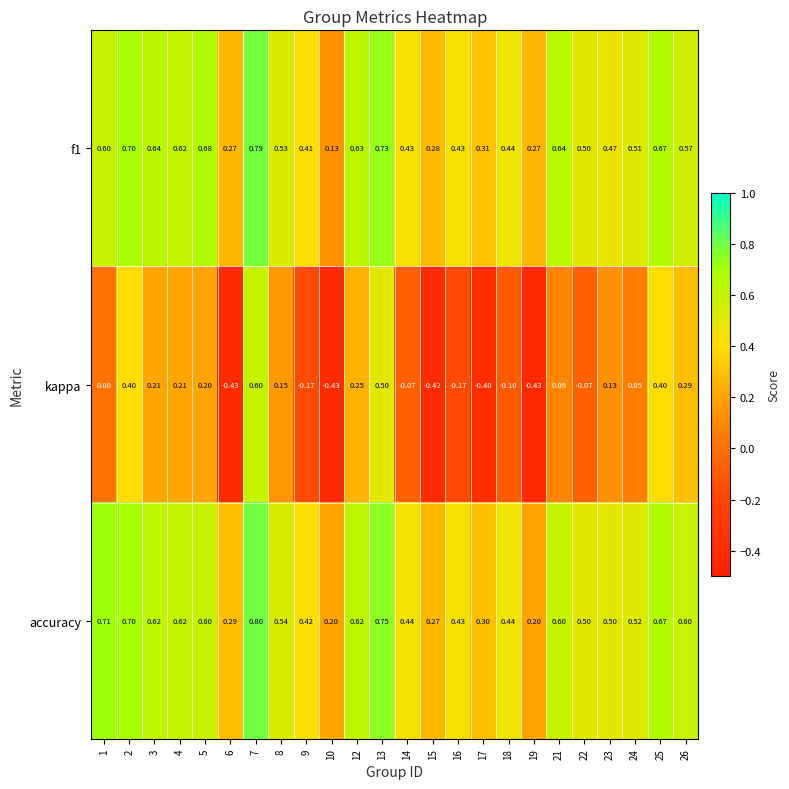

Between 12 and 19, which series saw the biggest shift?

kappa